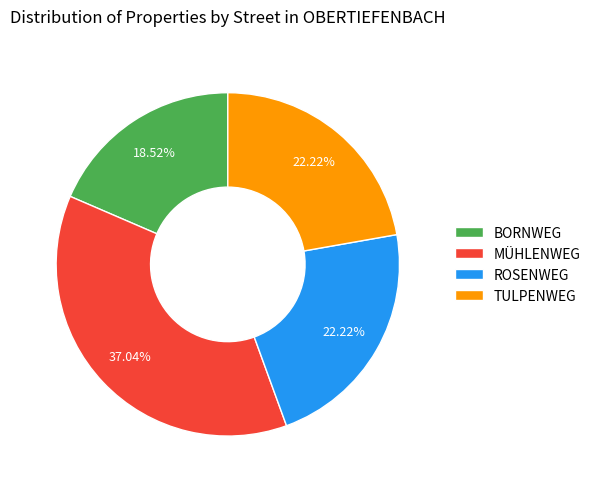

True or false: MÜHLENWEG accounts for 28% of the total.

False